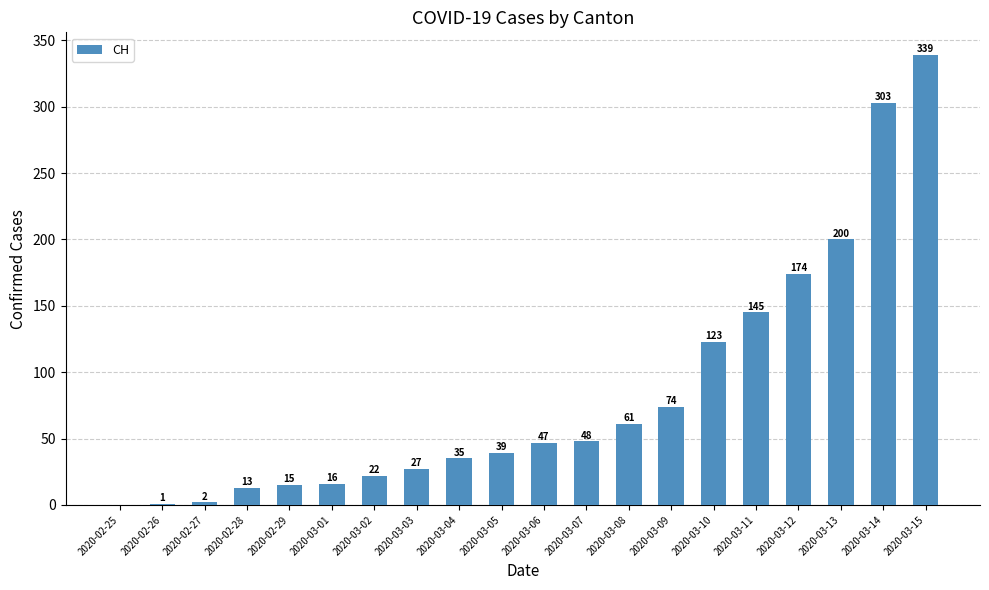

How many series are shown in this chart?

1